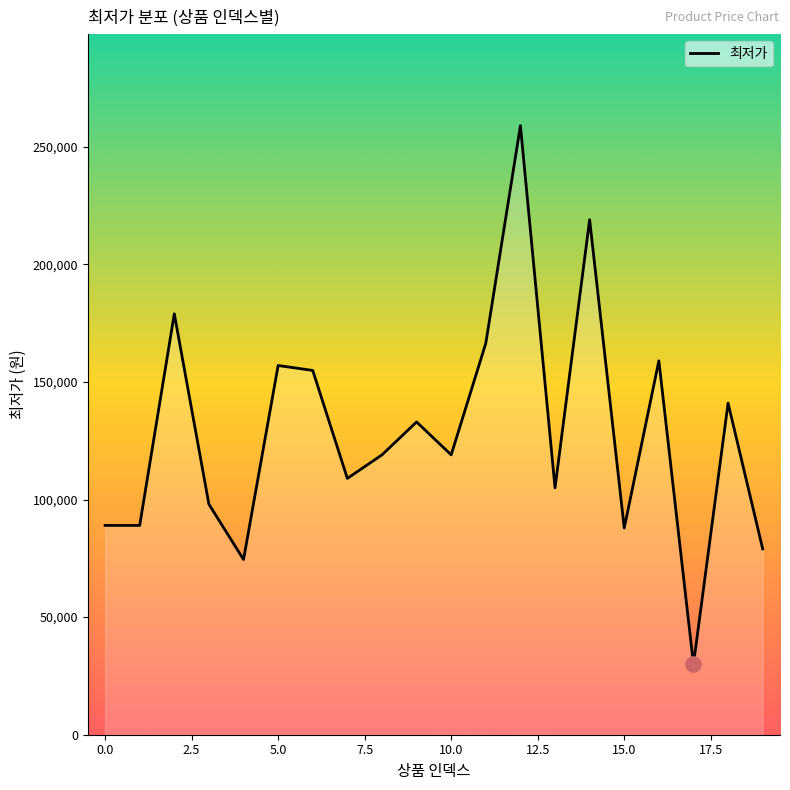

What is the difference between the maximum and minimum values?

229100